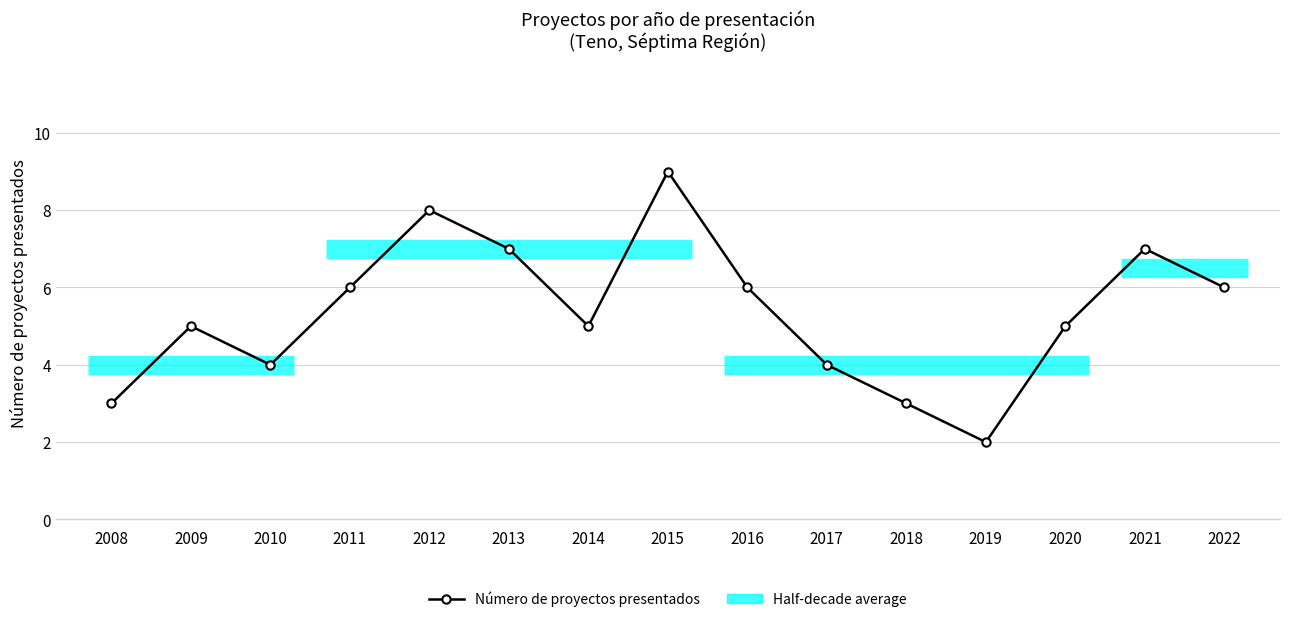

Reading left to right, transcribe all the data shown in this chart.

3	5	4	6	8	7	5	9	6	4	3	2	5	7	6